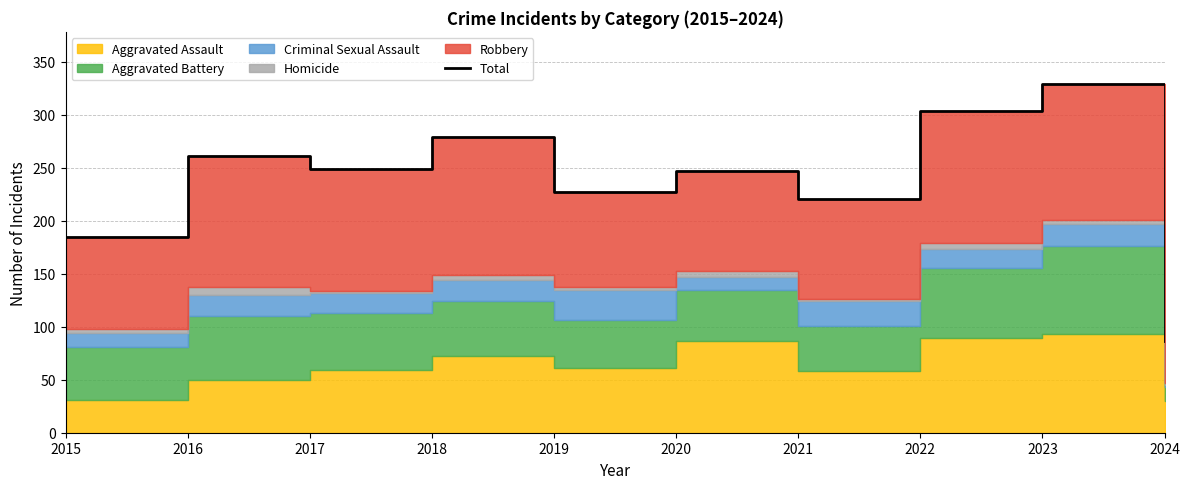

What is the value of the 4th point from the left?

279